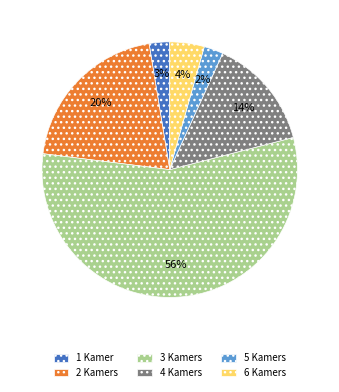

What percentage is the 5 Kamers slice, to the nearest percent?

2%